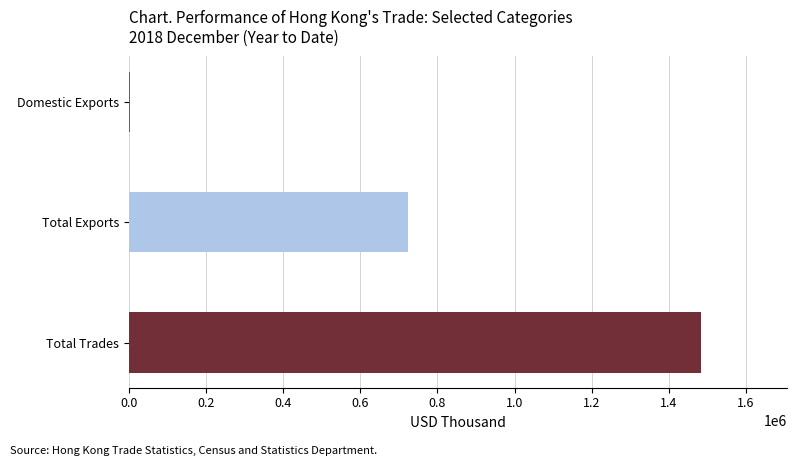

What is the greatest value displayed?

1483483.6